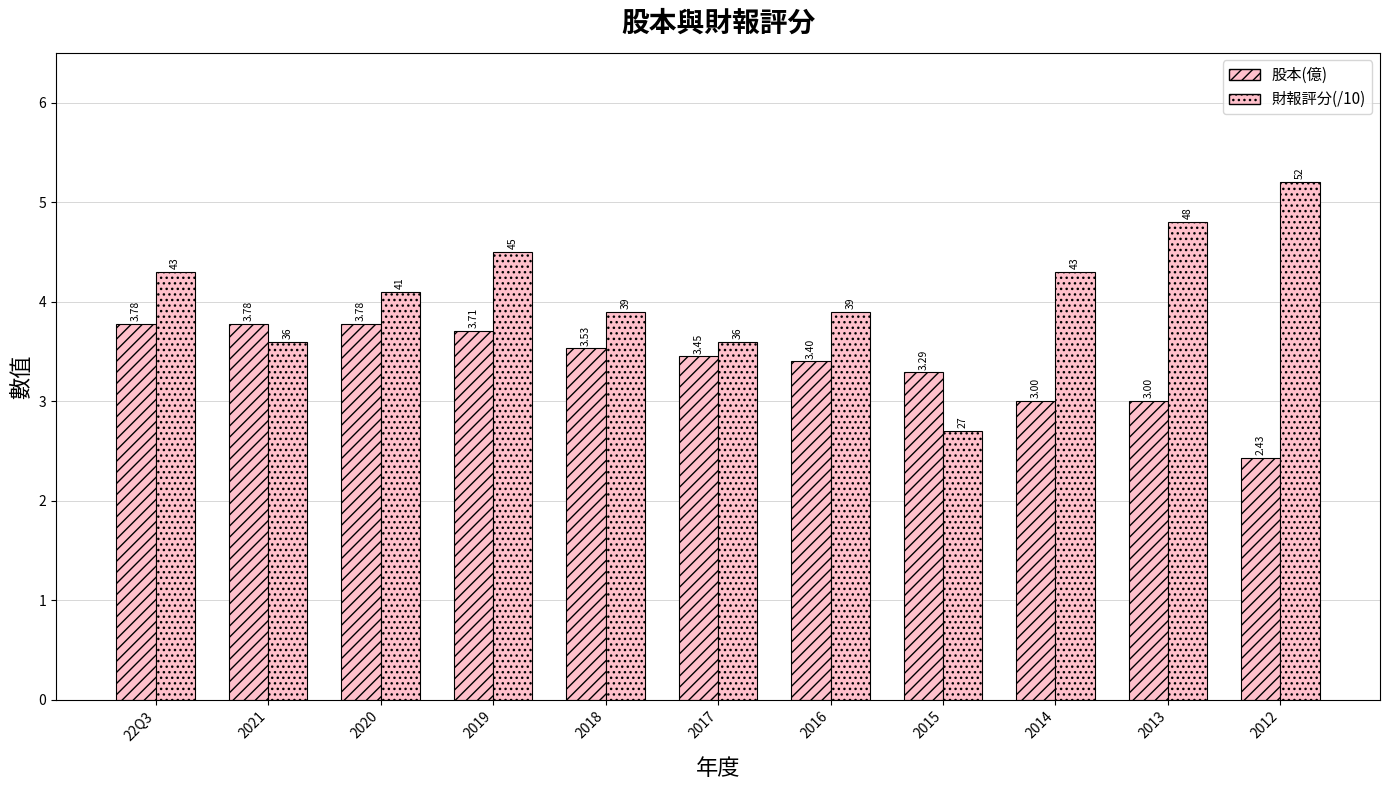

What value does the 財報評分(/10) series have at 2019?

4.5